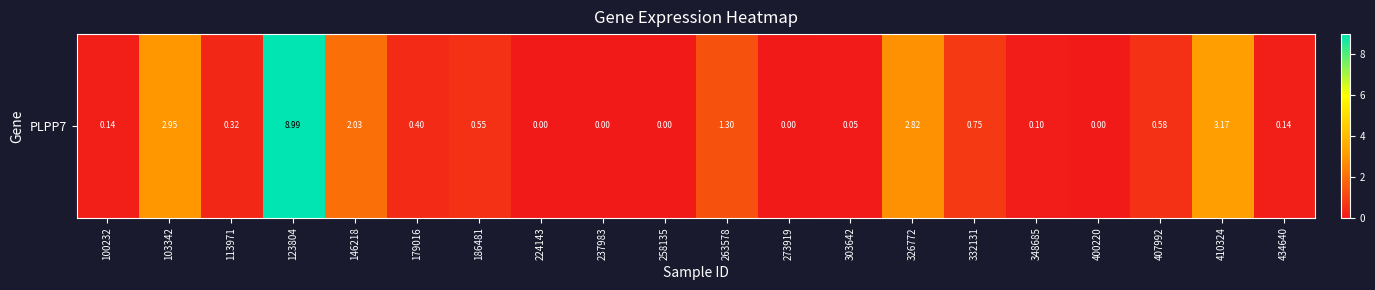

Which has a higher value, 332131 or 237983?

332131